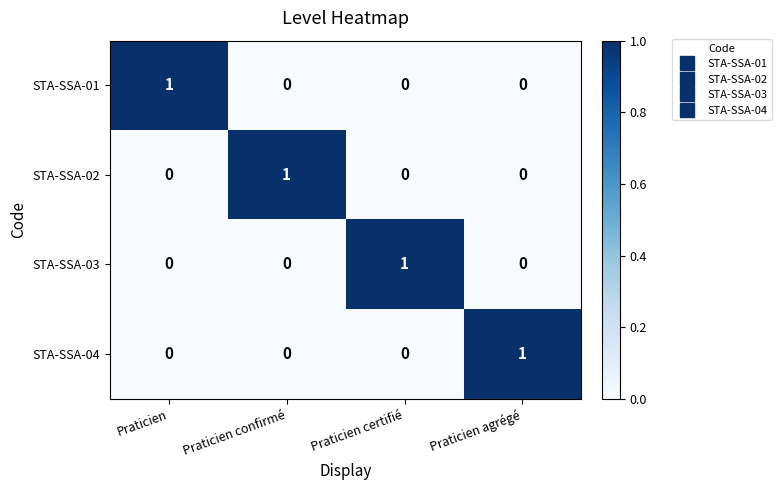

The STA-SSA-01 series shows 0 at Praticien certifié. True or false?

True